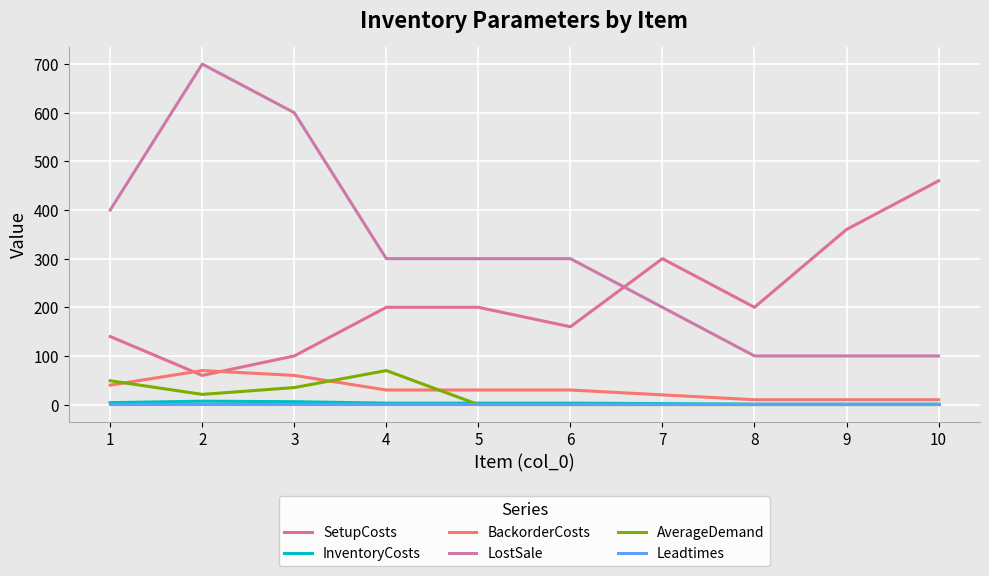

Is it true that Leadtimes equals 1 at 4?

False